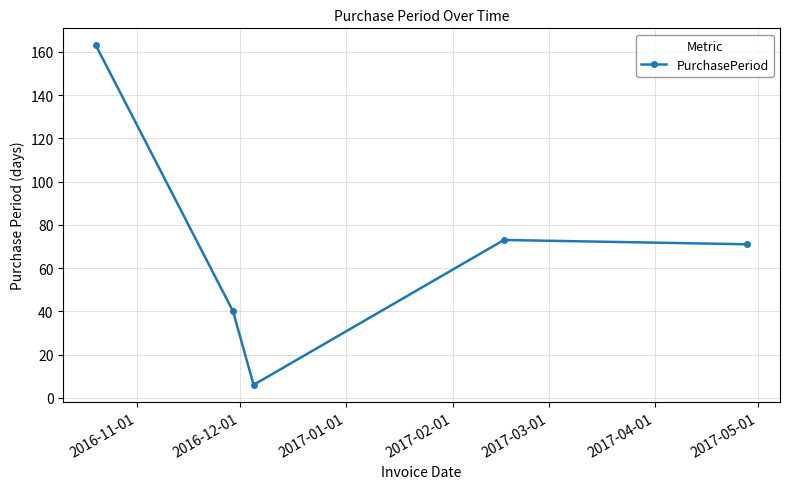

What is the difference between the maximum and minimum values?

157